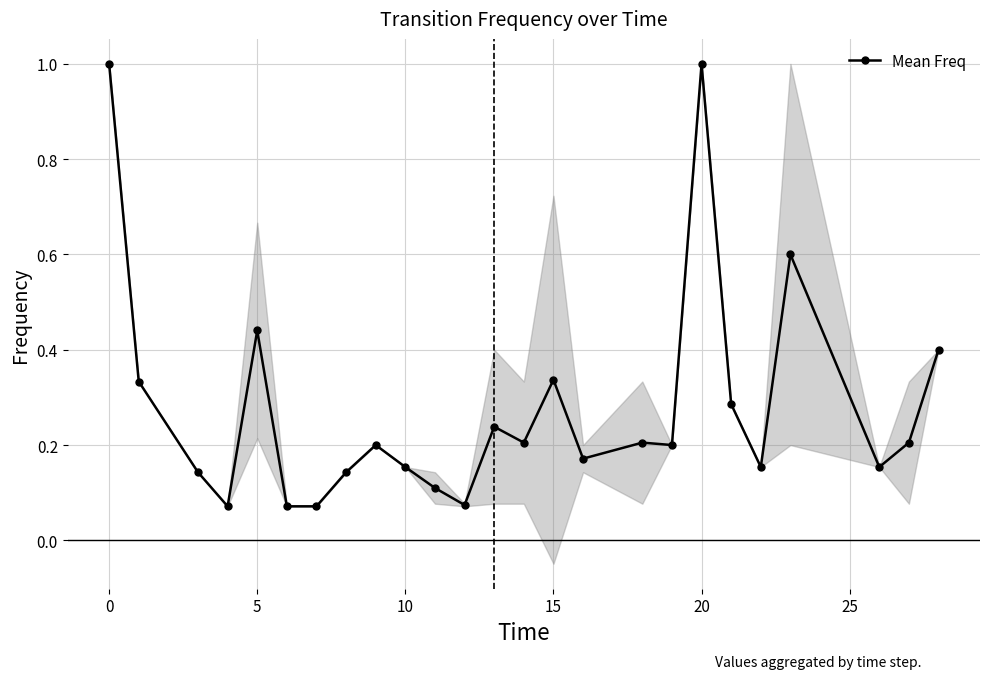

Does the chart have visible grid lines?

Yes